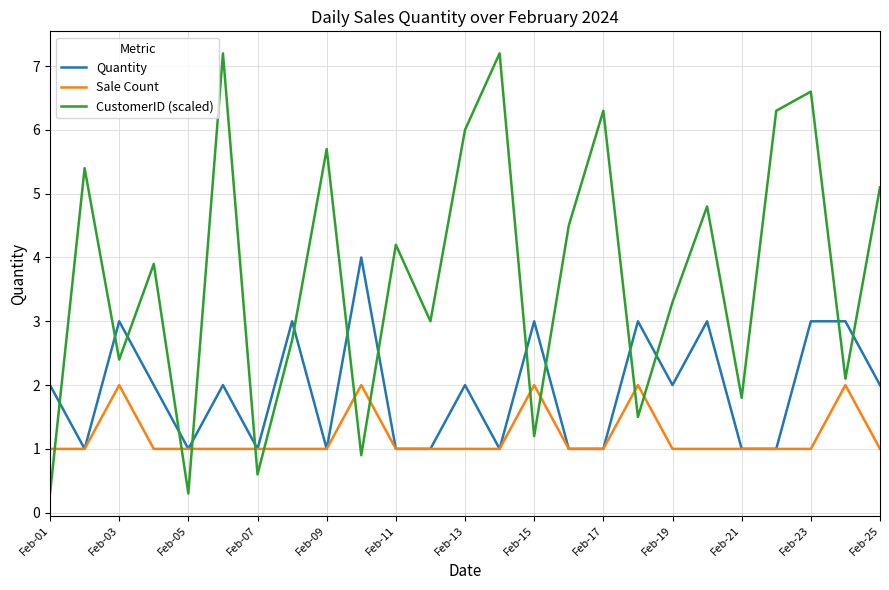

Which series has the largest total across all categories?

CustomerID (scaled)